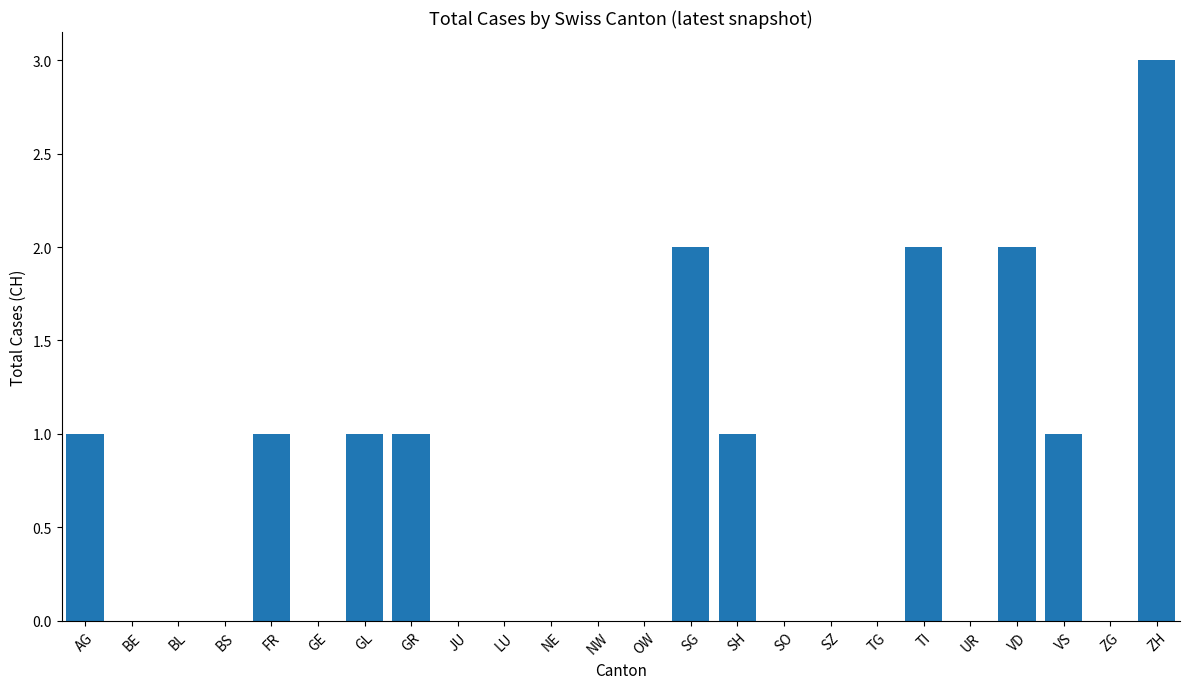

Reading left to right, extract all data points from this chart.

1	0	0	0	1	0	1	1	0	0	0	0	0	2	1	0	0	0	2	0	2	1	0	3